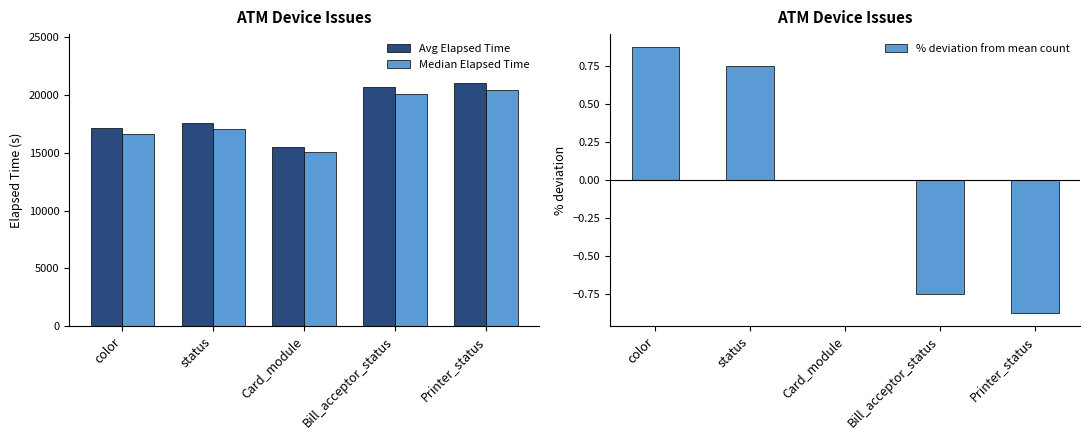

Reading left to right, extract all data points from this chart.

Avg Elapsed Time: color=17138.0	status=17543.0	Card_module=15514.0	Bill_acceptor_status=20724.0	Printer_status=21055.0
Median Elapsed Time: color=16623.9	status=17016.7	Card_module=15048.6	Bill_acceptor_status=20102.3	Printer_status=20423.3
% deviation from mean count: color=0.9	status=0.8	Card_module=0.0	Bill_acceptor_status=-0.8	Printer_status=-0.9